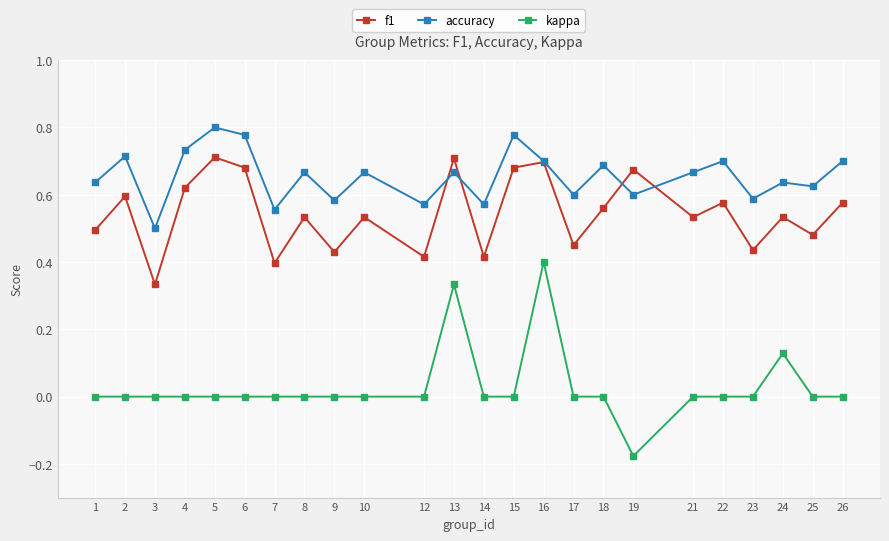

Which series has the widest spread of values?

kappa